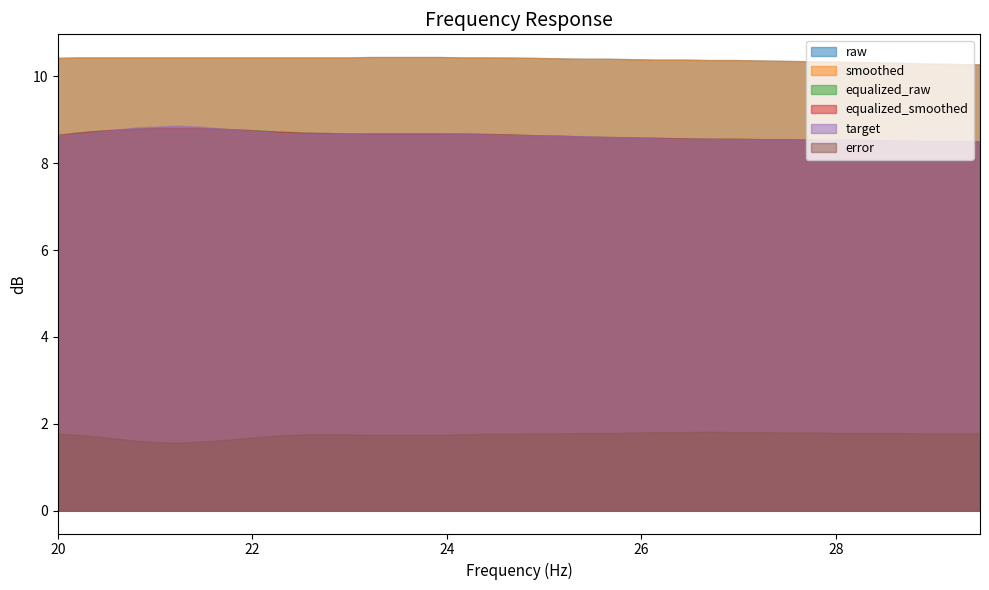

What position from the left is 21.66?

9